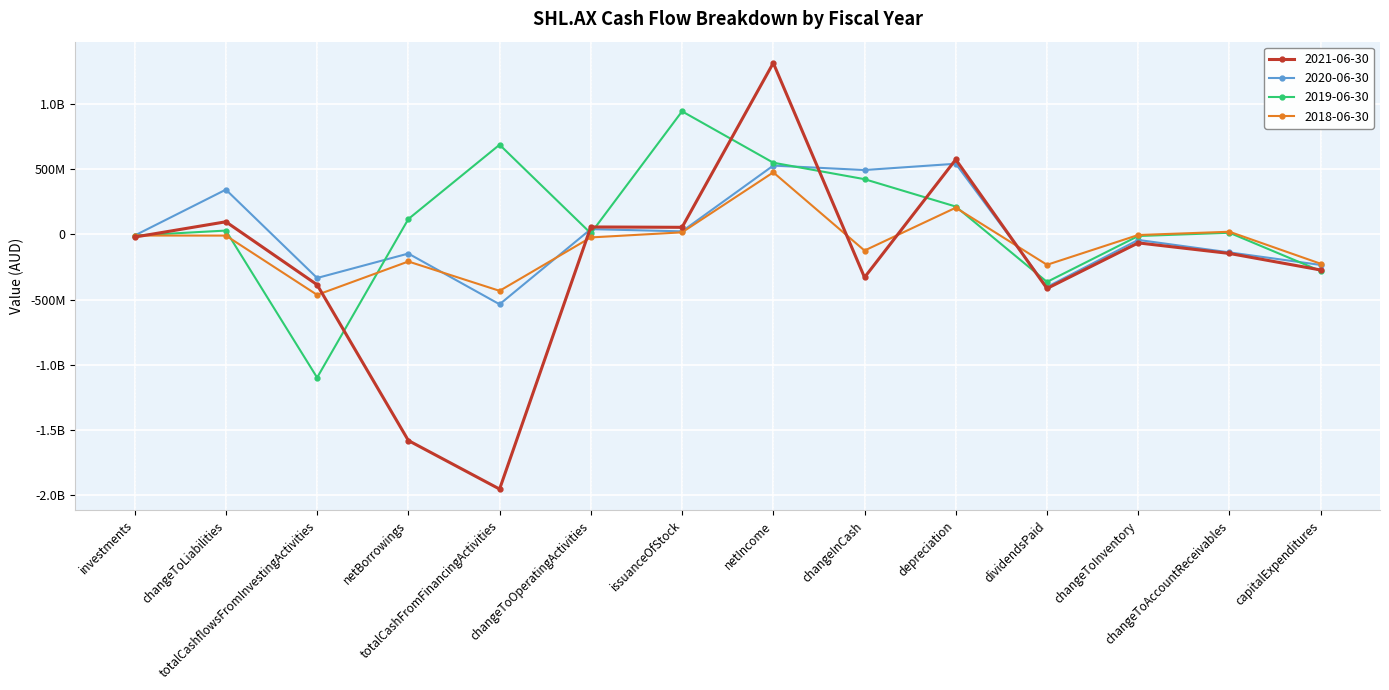

Where is 2021-06-30 nearest to the value -319809000?

changeInCash